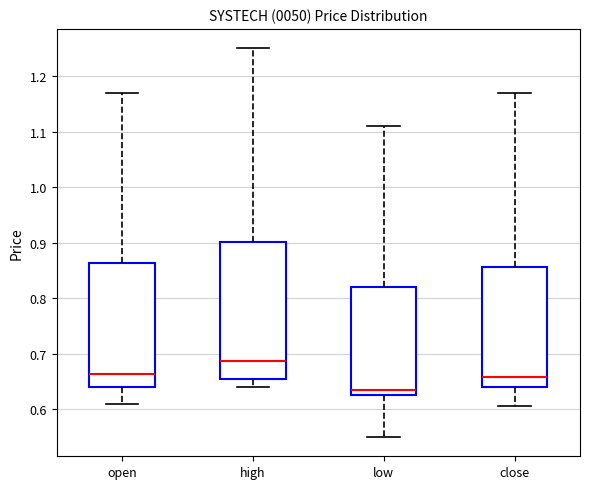

Reading left to right, read every box against the y-axis: the position of its median line, the range the box covers, and the ends of its whiskers. The values are not printed on the chart, so give them approximately, as read against the axis.

open: median 0.66, box 0.64 to 0.86, whiskers 0.61 to 1.17
high: median 0.69, box 0.65 to 0.90, whiskers 0.64 to 1.25
low: median 0.64, box 0.63 to 0.82, whiskers 0.55 to 1.11
close: median 0.66, box 0.64 to 0.86, whiskers 0.61 to 1.17